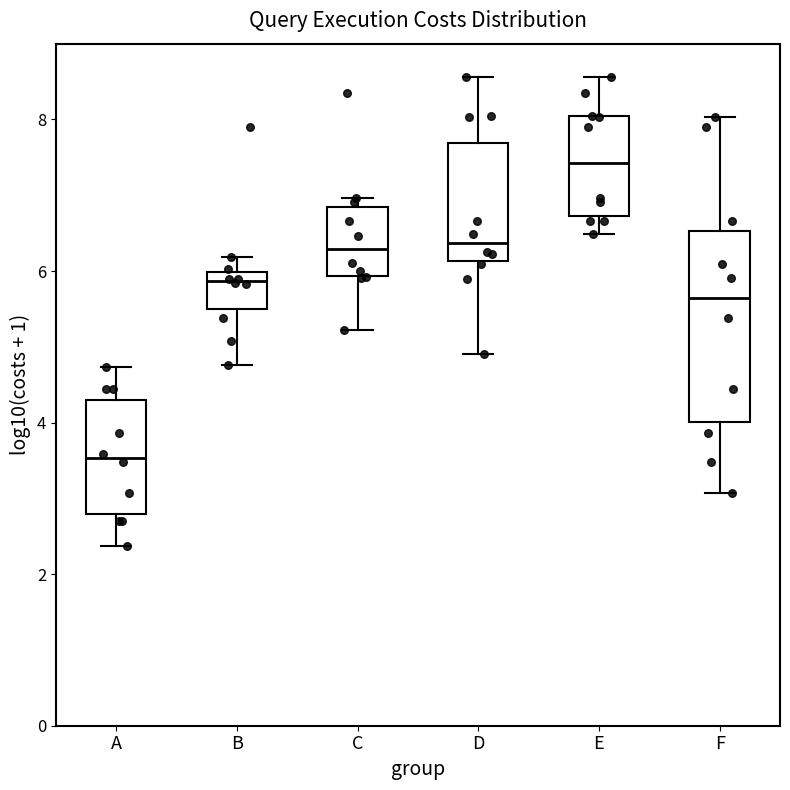

Reading left to right, read every box against the y-axis: the position of its median line, the range the box covers, and the ends of its whiskers. The values are not printed on the chart, so give them approximately, as read against the axis.

A: median 3.6, box 2.8 to 4.2, whiskers 2.4 to 4.8
B: median 5.8, box 5.4 to 6.0, whiskers 4.8 to 6.2
C: median 6.2, box 6.0 to 6.8, whiskers 5.2 to 7.0
D: median 6.4, box 6.2 to 7.6, whiskers 5.0 to 8.6
E: median 7.4, box 6.8 to 8.0, whiskers 6.4 to 8.6
F: median 5.6, box 4.0 to 6.6, whiskers 3.0 to 8.0